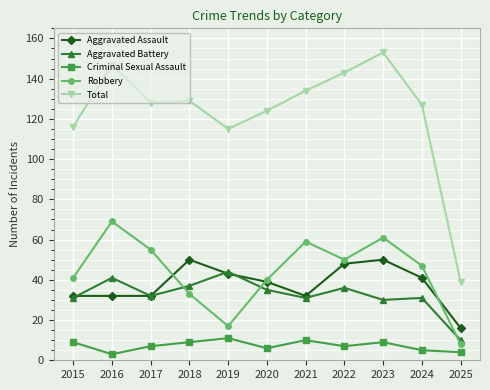

Is it true that Aggravated Assault equals 28 at 2022?

False